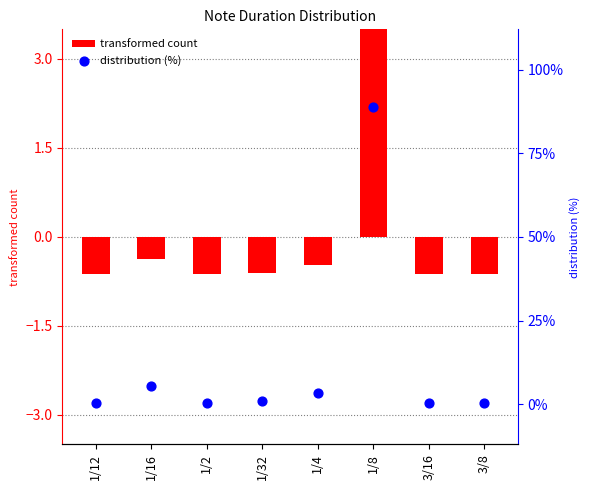

At how many categories does at least one series exceed 68?

1